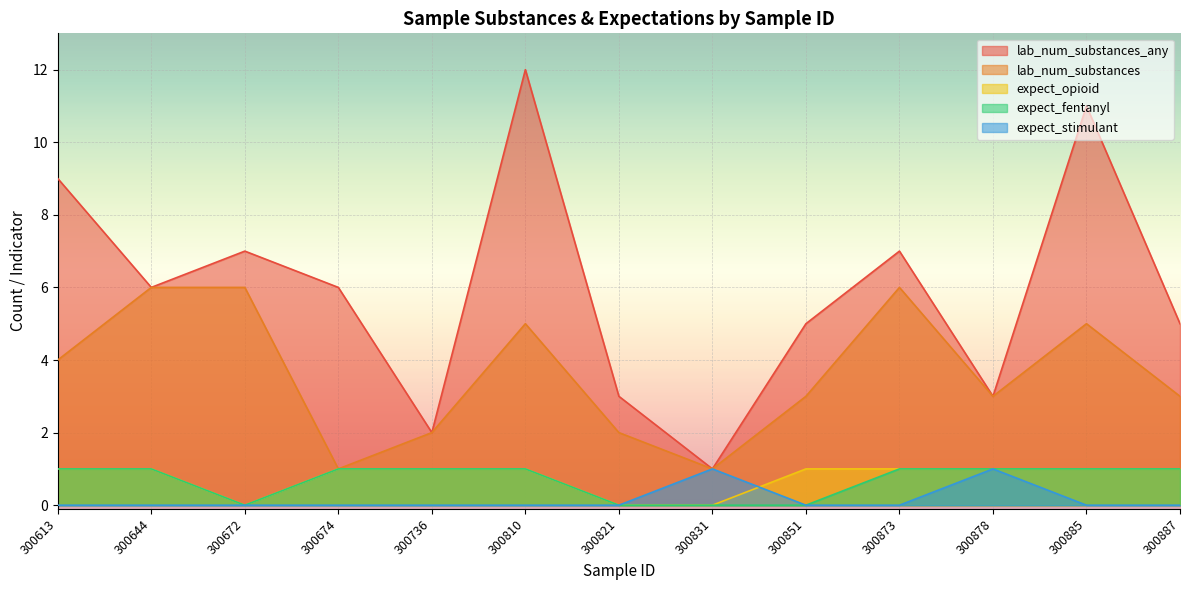

At which label does lab_num_substances reach its peak?

300644